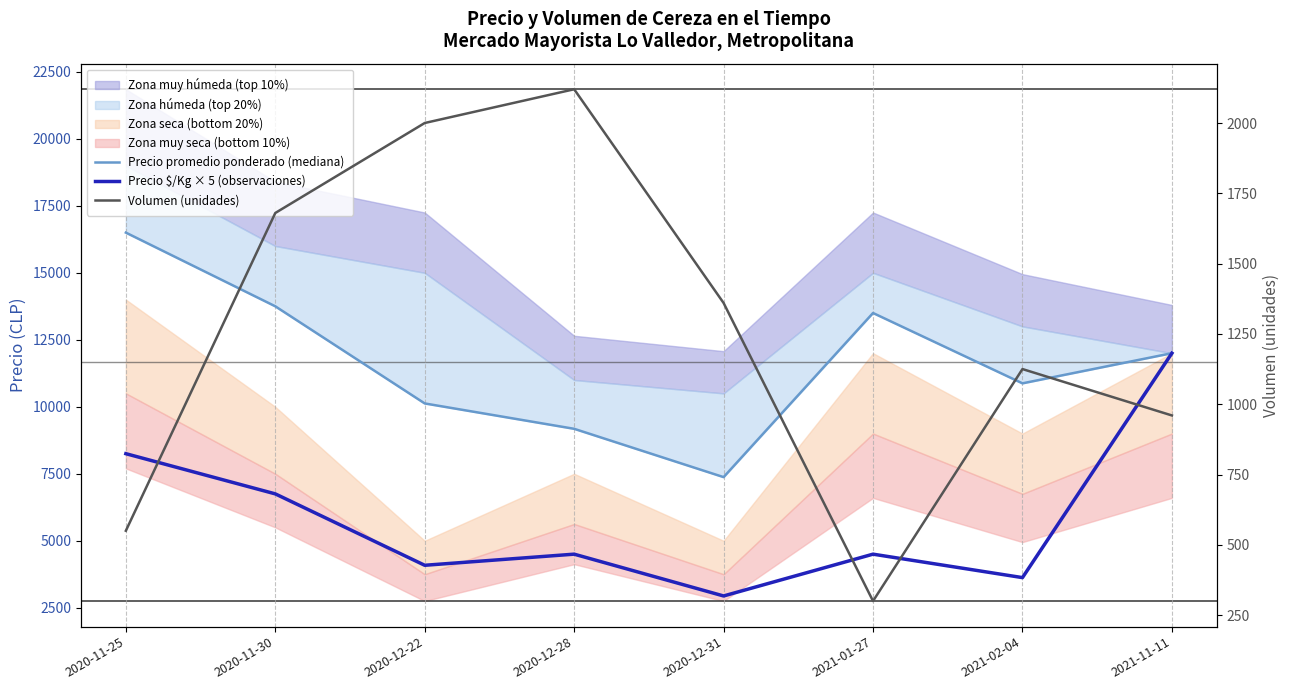

Which category has the highest value in the Precio $/Kg × 5 (observaciones) series?

2021-11-11